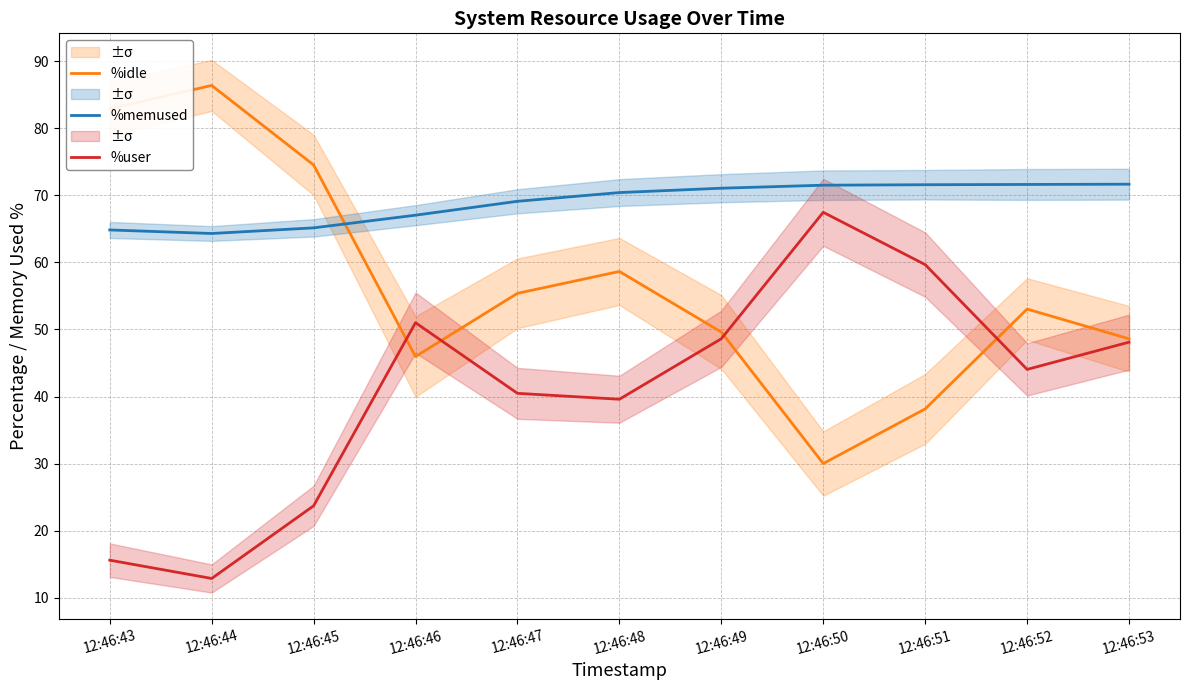

What is the difference between the %user values at 12:46:46 and 12:46:50?

16.5